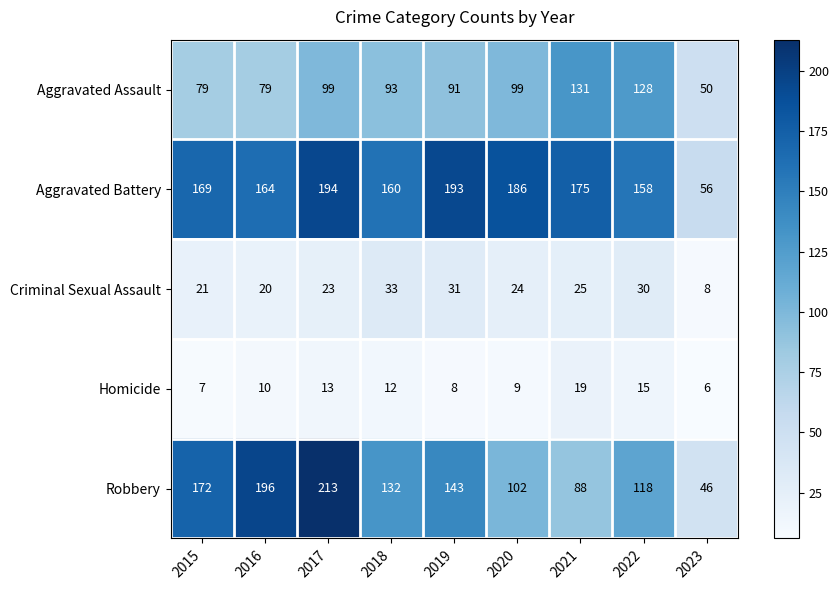

The value of Homicide at 2015 is 3. True or false?

False